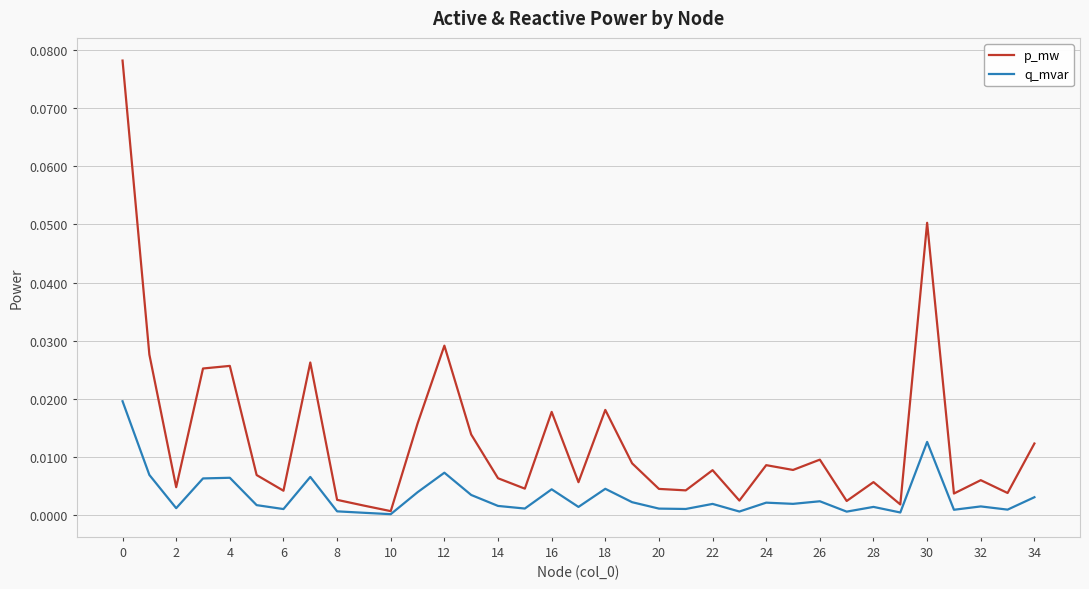

Which series has the widest spread of values?

p_mw